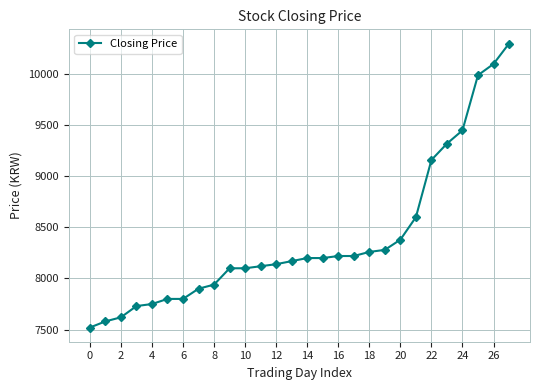

Reading left to right, what are all the values shown in this chart?

7520	7580	7620	7730	7750	7800	7800	7900	7940	8100	8100	8120	8140	8170	8200	8200	8220	8220	8260	8280	8380	8600	9160	9320	9450	9990	10100	10300